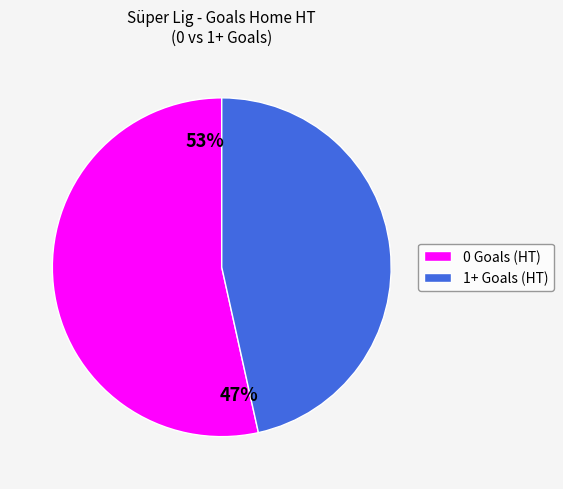

Does any single category account for the majority?

Yes